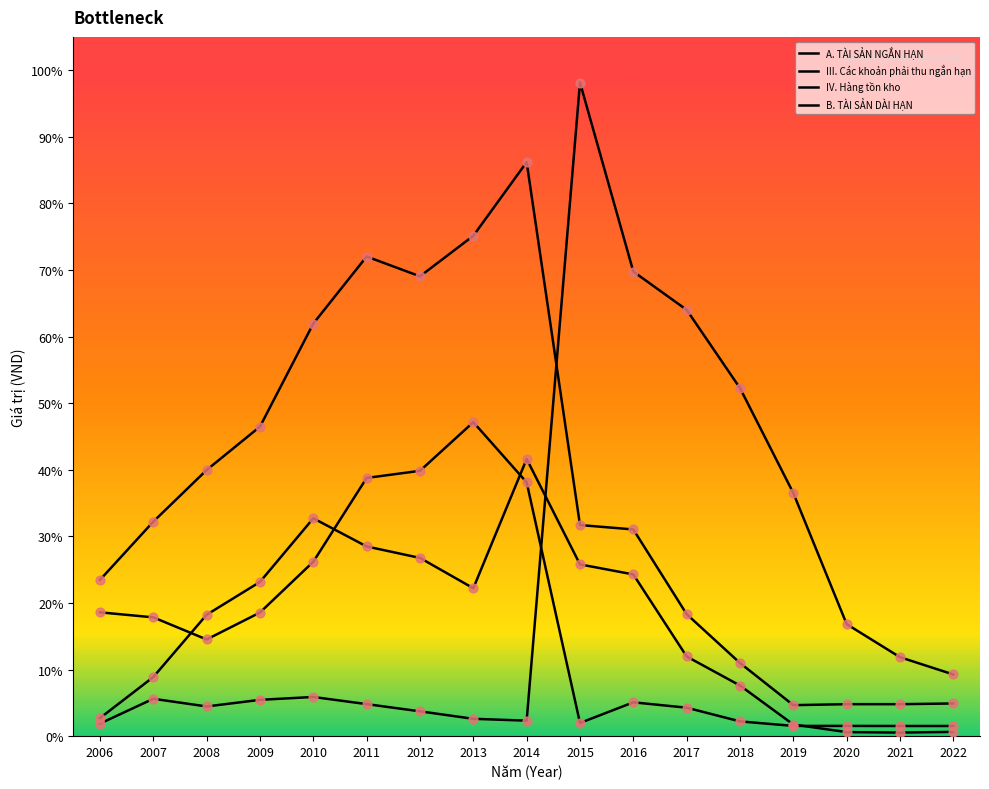

Is this an area chart (filled region under the line)?

No